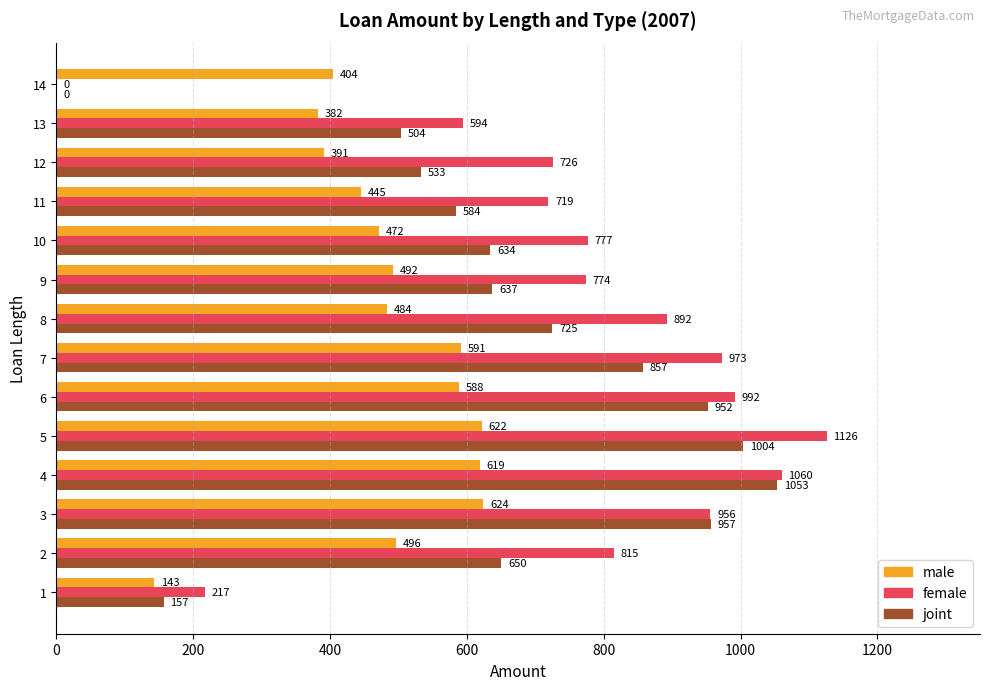

What is the sum of the joint values at 7 and 8?

1582